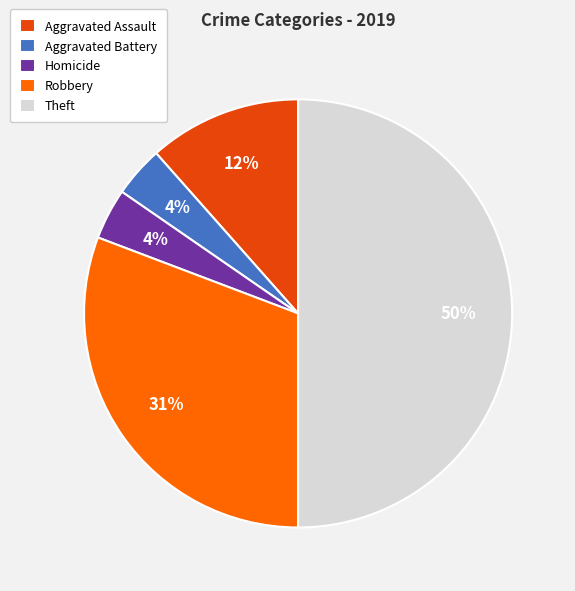

Count the number of slices in the pie.

5